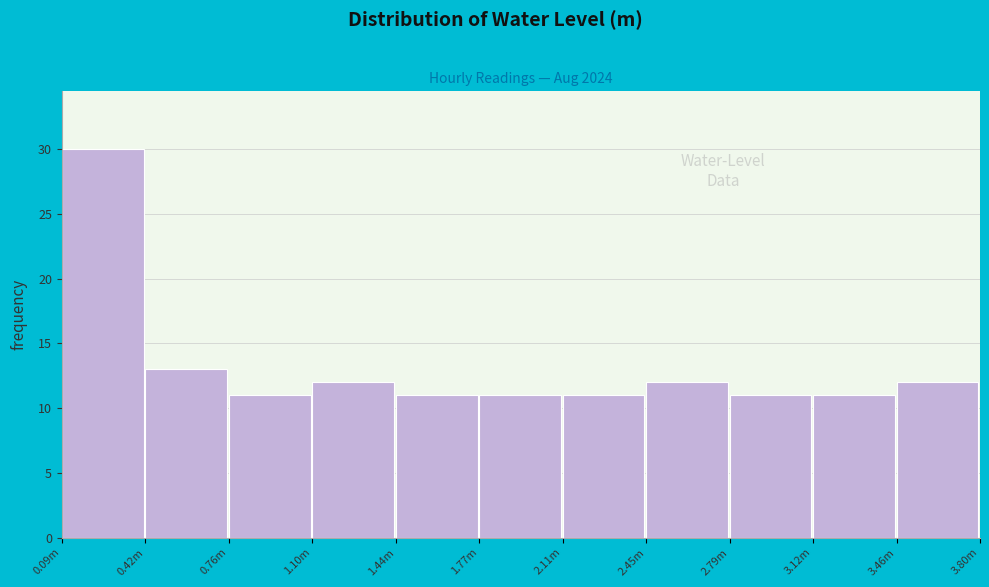

Reading right to left, list all the values displayed in this chart.

3.46m=12	3.12m=11	2.79m=11	2.45m=12	2.11m=11	1.77m=11	1.44m=11	1.10m=12	0.76m=11	0.42m=13	0.09m=30